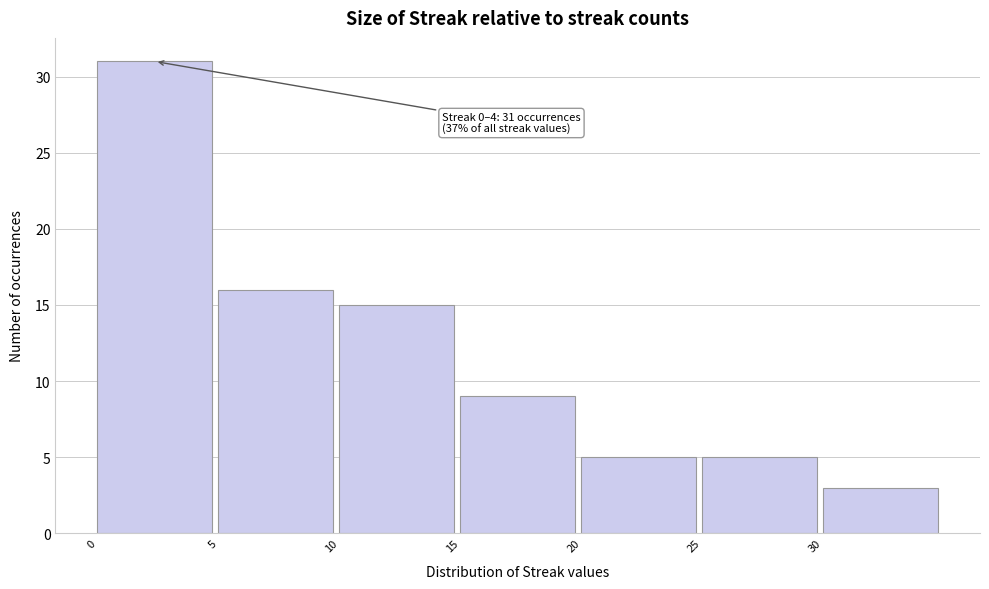

Over which range of the x-axis is the bar tallest?

0 to 5